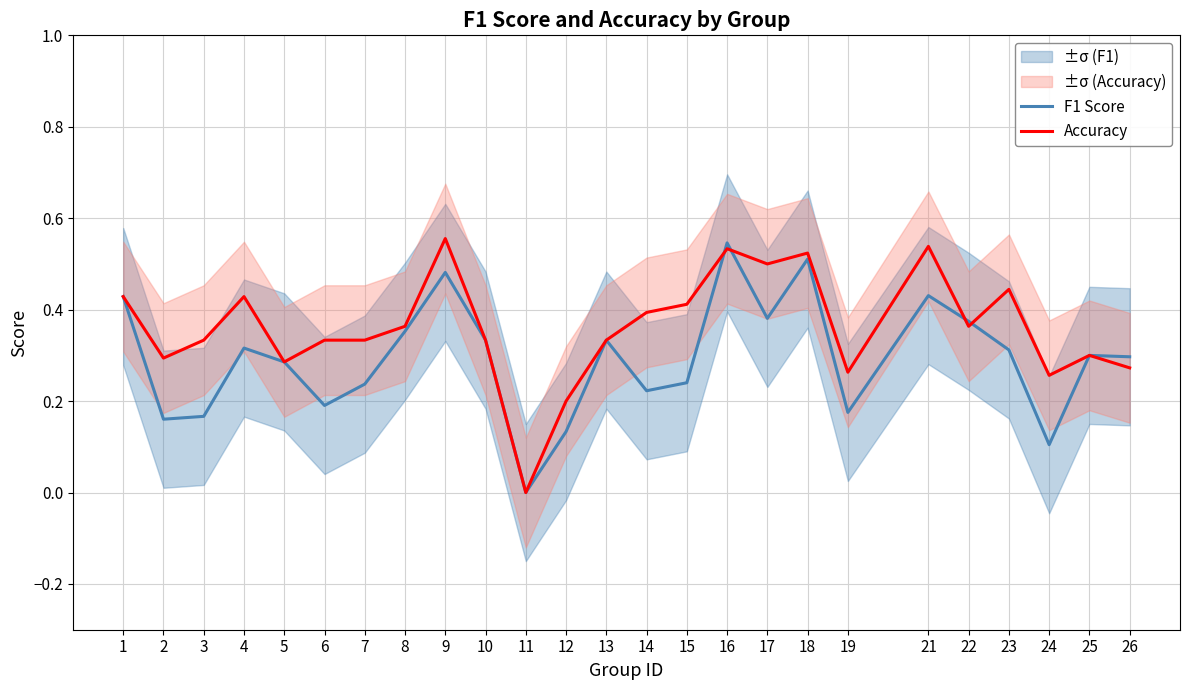

True or false: Accuracy and F1 Score cross at least once.

True